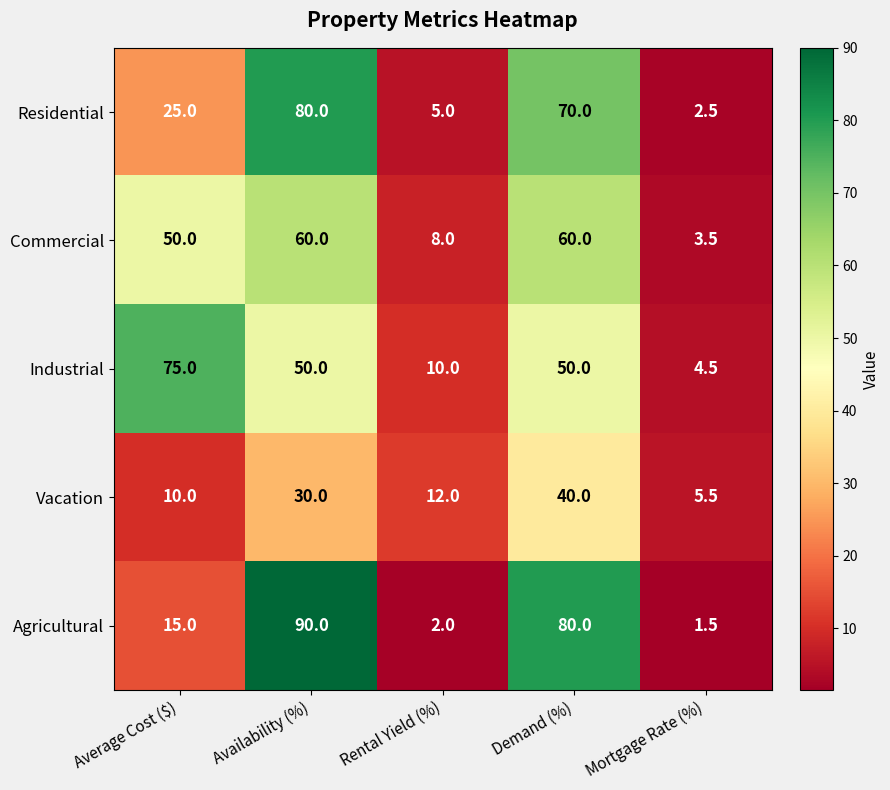

How many data points does each series have?

5